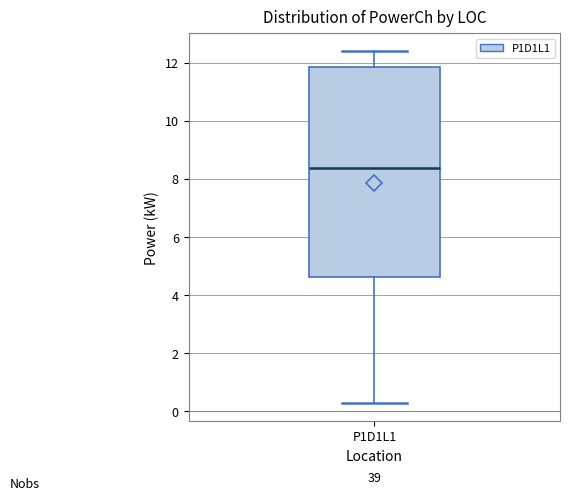

Read this box plot against the y-axis: the position of the median line, the range covered by the box, and the ends of both whiskers. The values are not printed on the chart, so give them approximately, as read against the axis.

median 8.4, box 4.6 to 11.8, whiskers 0.2 to 12.4